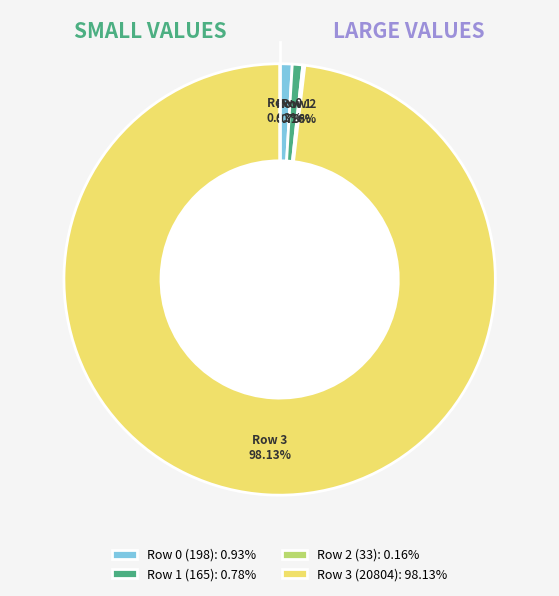

Which slice represents more than half of the pie?

Row 3 (20804): 98.13%